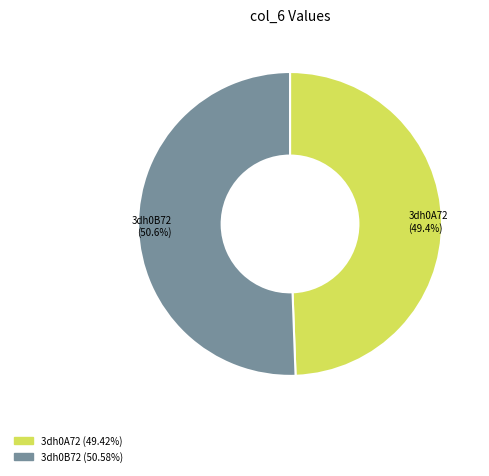

Is the sum of 3dh0B72 and 3dh0A72 greater than half?

Yes